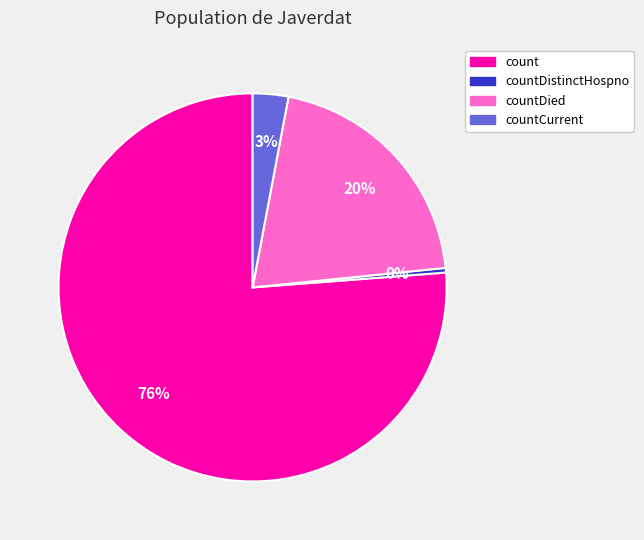

What is the ratio of the value at countDied to the value at count?

0.3